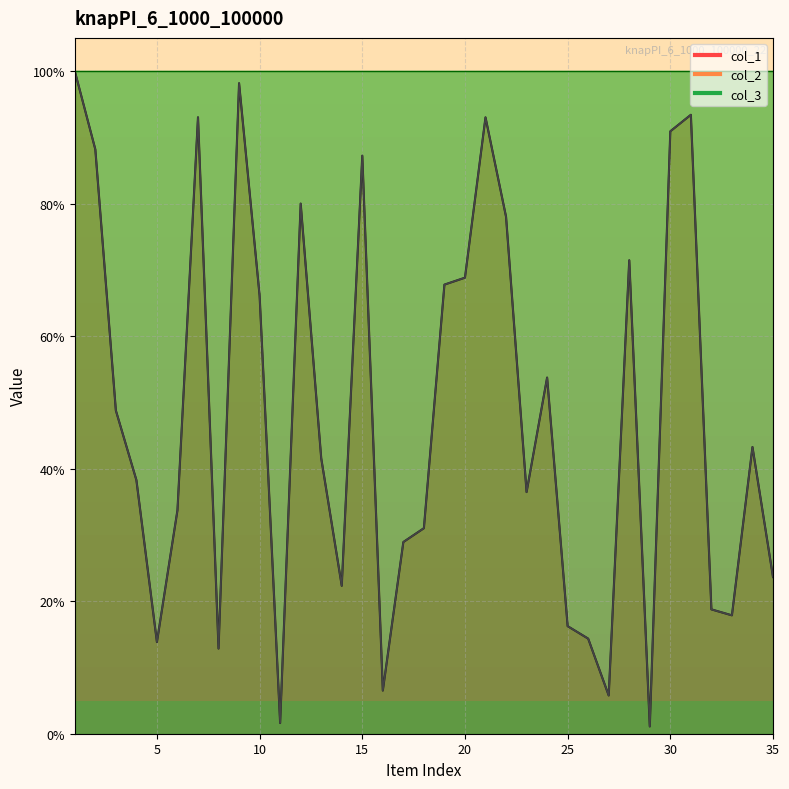

True or false: col_1 has a value of 41.9 at 7.

False